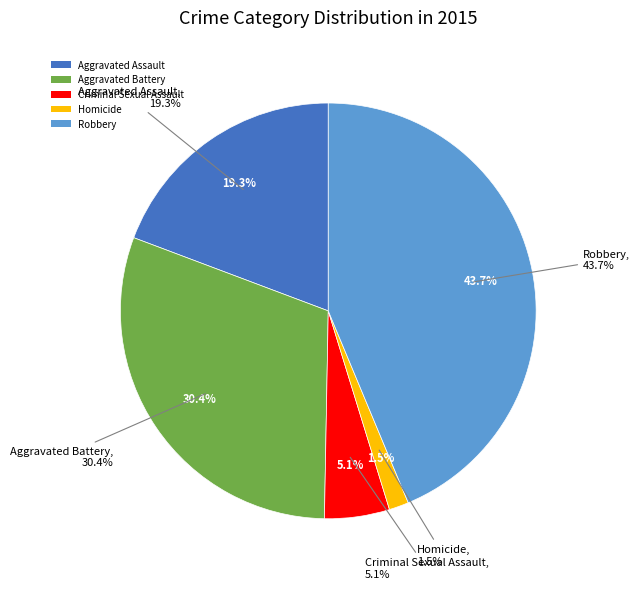

Rank the categories by value from lowest to highest.

Homicide, Criminal Sexual Assault, Aggravated Assault, Aggravated Battery, Robbery